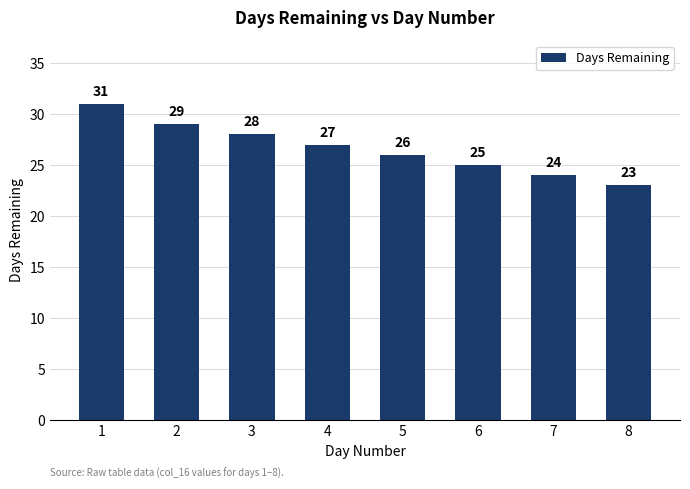

What is the difference between the maximum and minimum values?

8